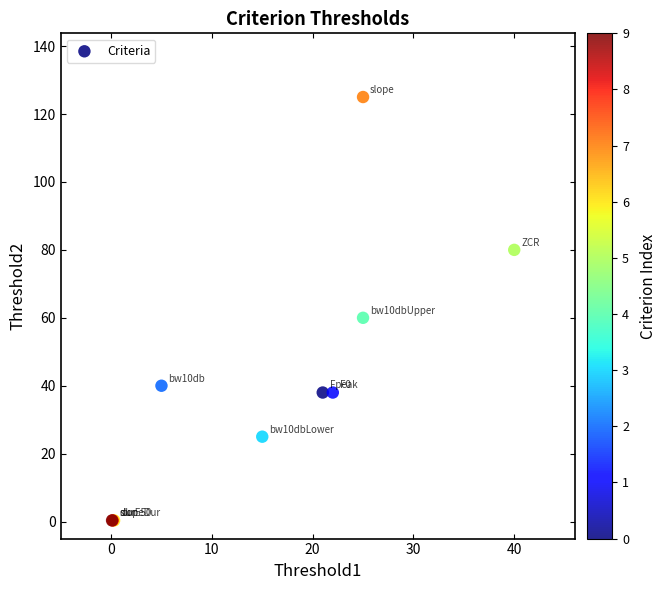

What Y value in the scatter plot is closest to 62?

60.0